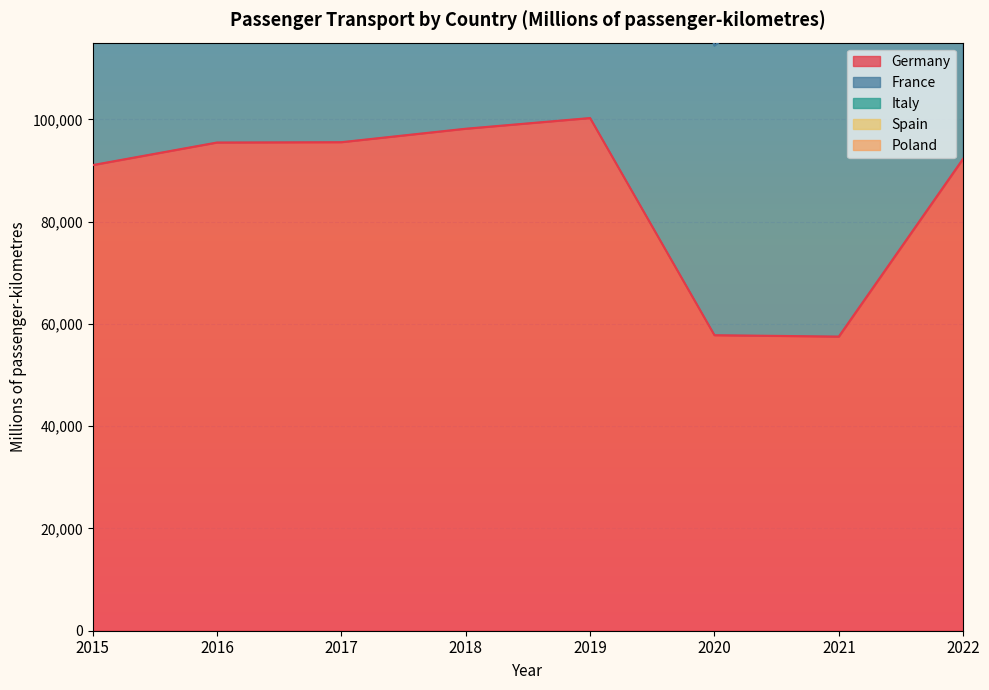

True or false: Germany has more than 2 interior local peaks.

False